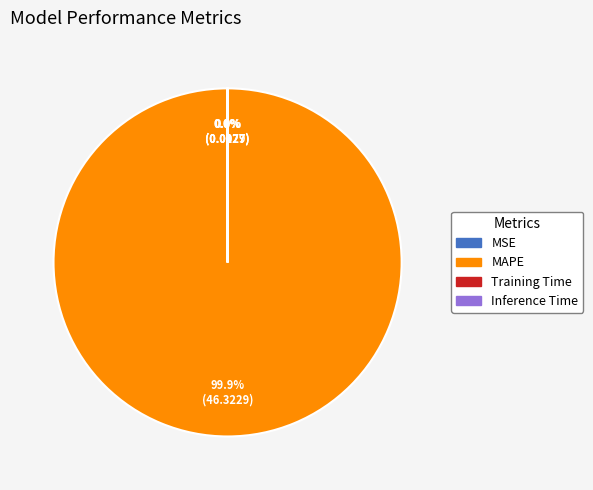

Does any single category account for the majority?

Yes